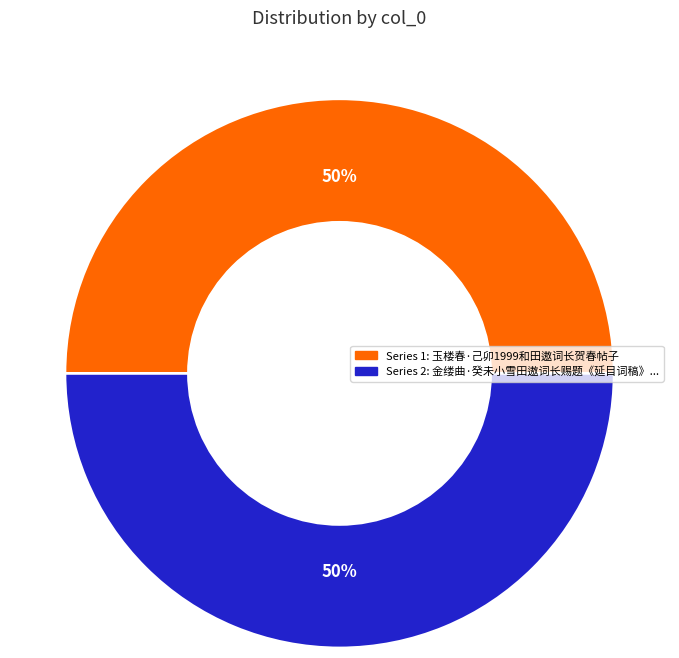

To the nearest percent, what is the average slice percentage?

50%